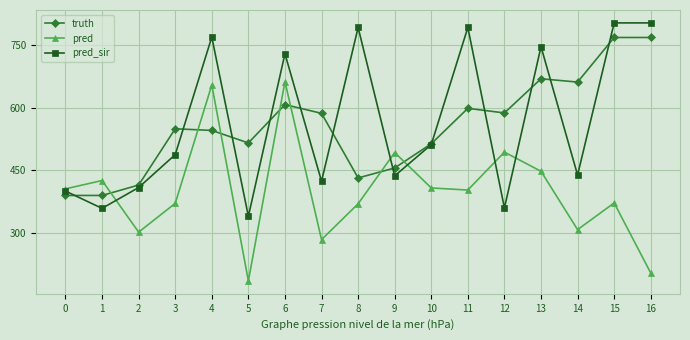

True or false: truth has more than 1 interior local peaks.

True